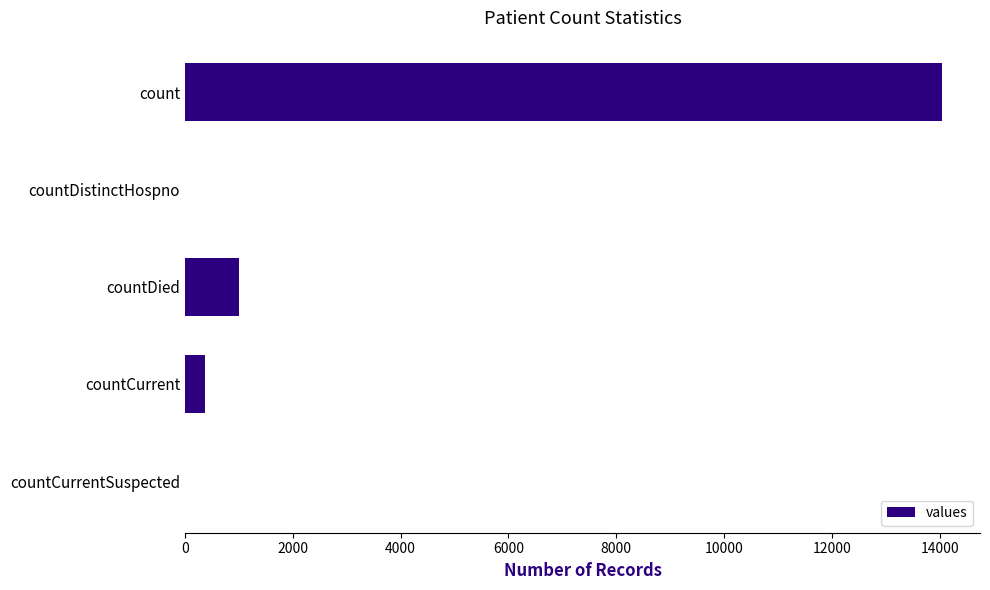

Reading top to bottom, extract all data points from this chart.

count=14043	countDistinctHospno=0	countDied=1000	countCurrent=367	countCurrentSuspected=0